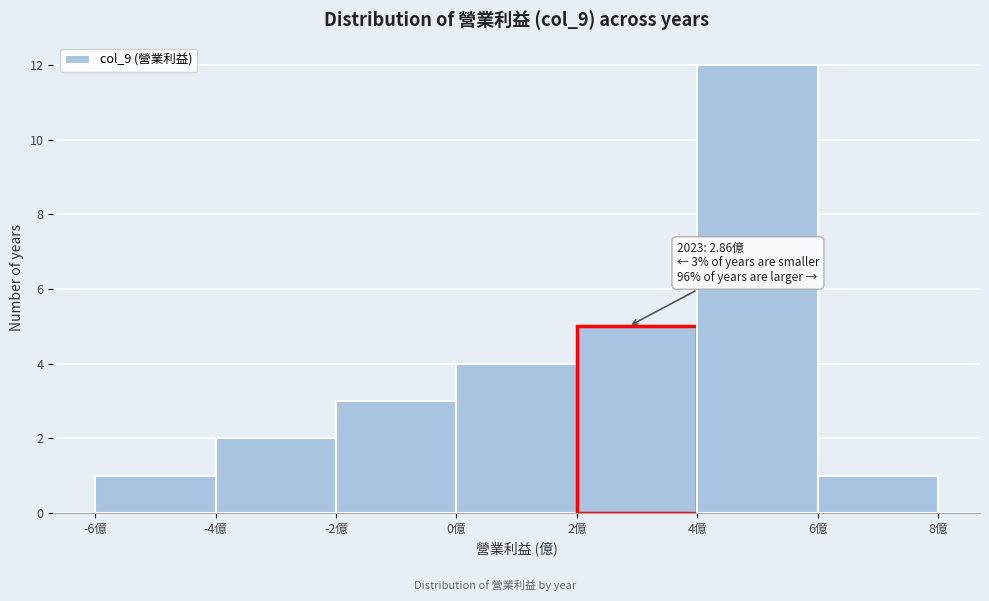

Over which range of the x-axis is the bar tallest?

4 to 6